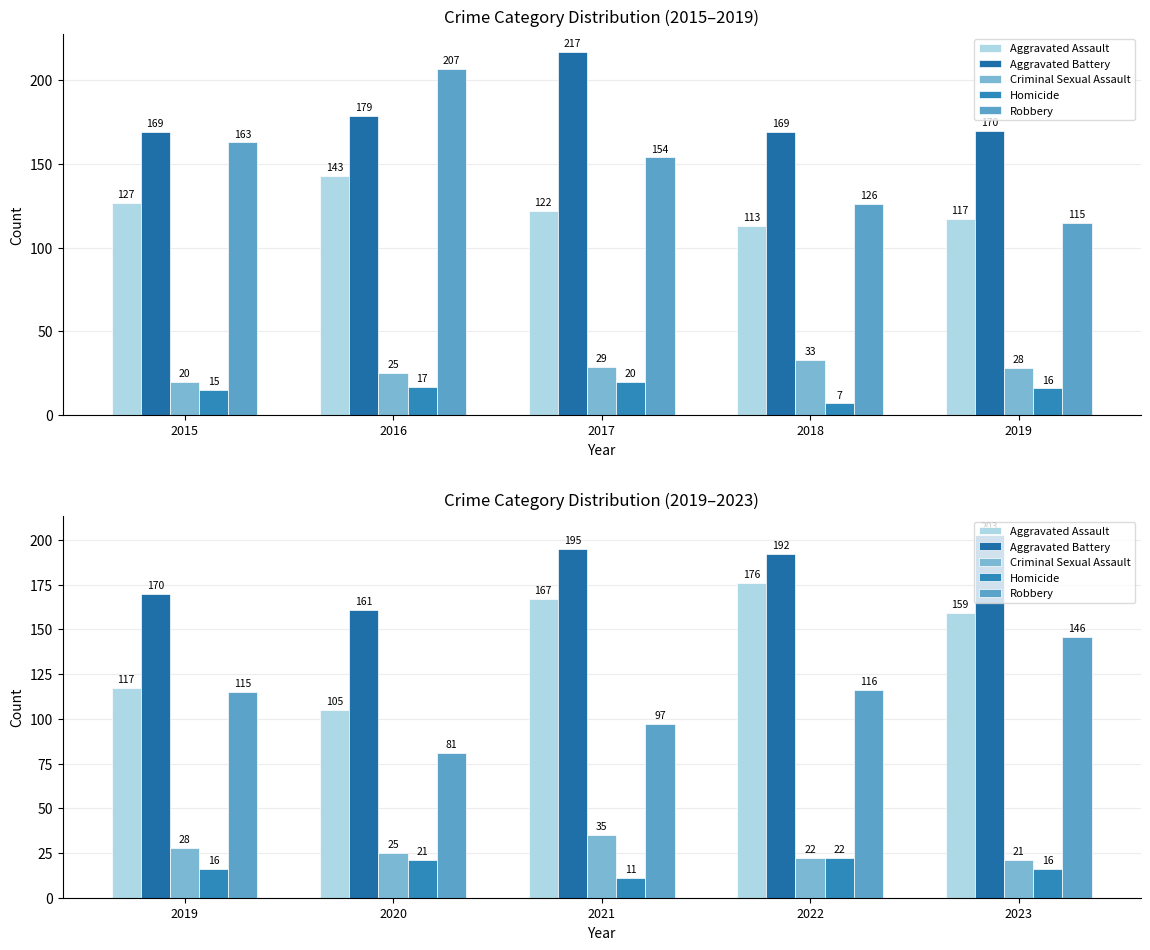

At which category is the sum across all series the highest?

2023